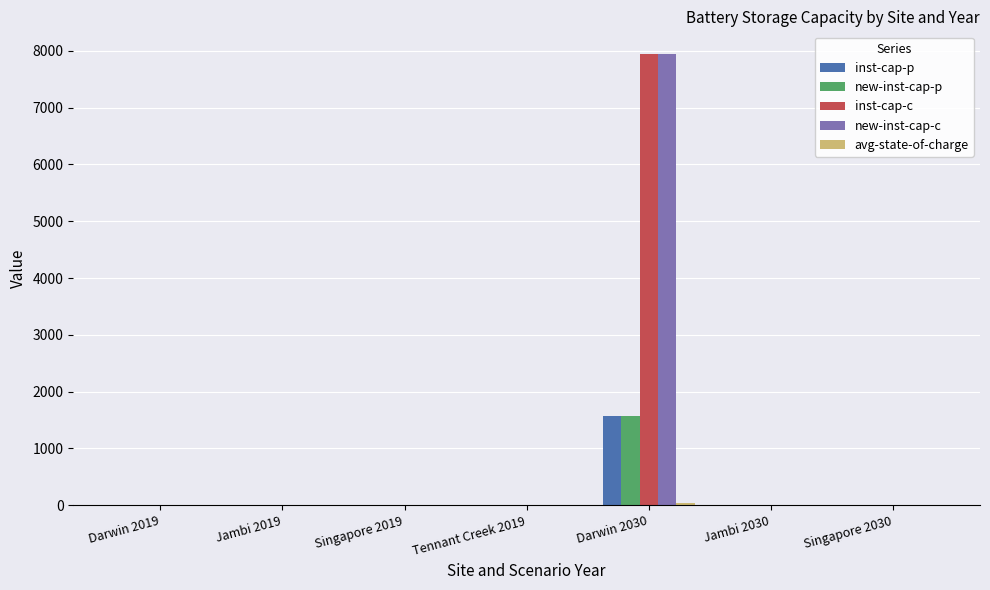

The inst-cap-c series shows 0.0 at Jambi 2019. True or false?

True